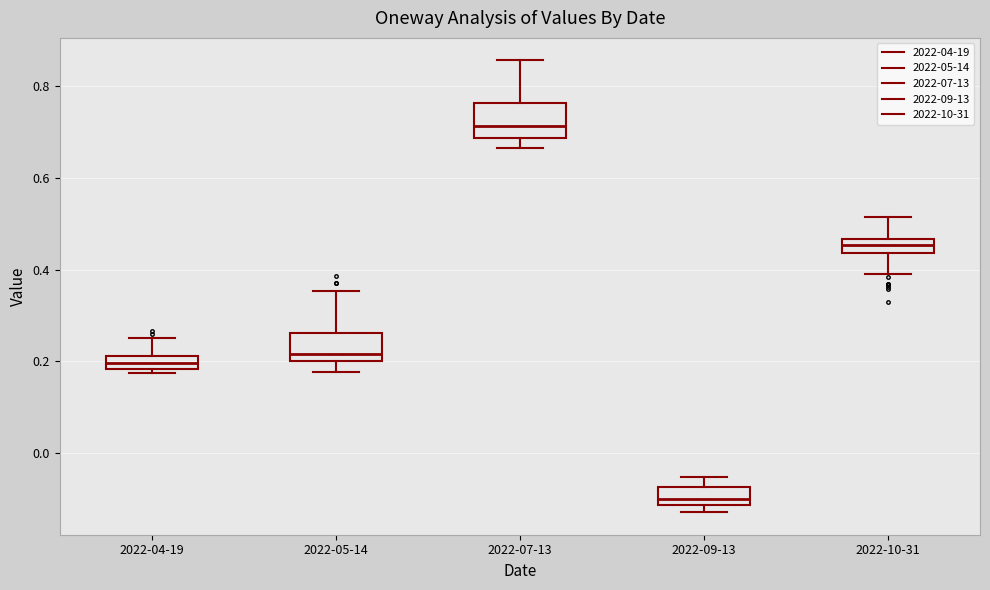

Which box's median line is the highest?

2022-07-13